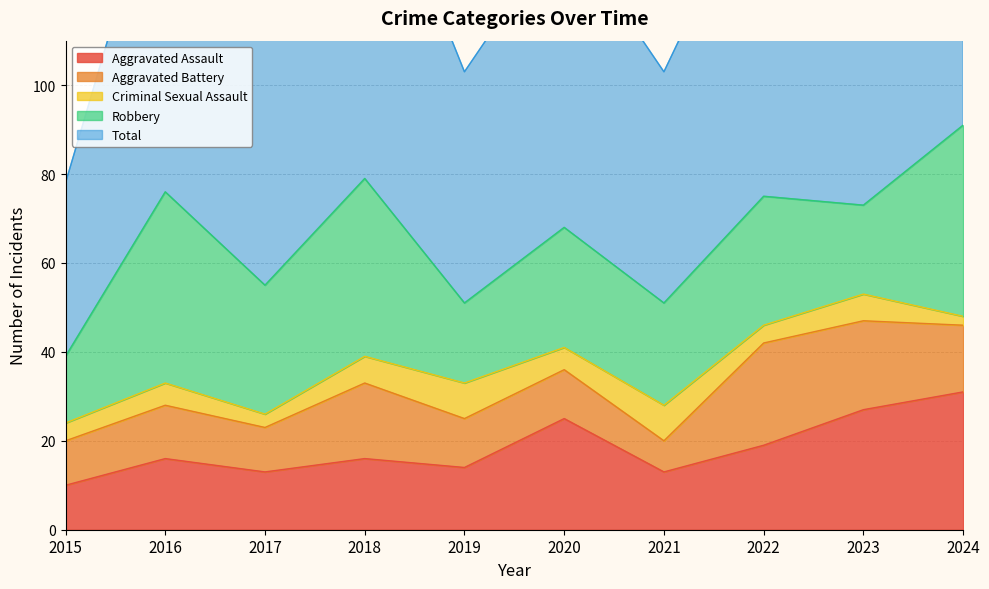

What is the difference between the highest and lowest values at 2021?

45